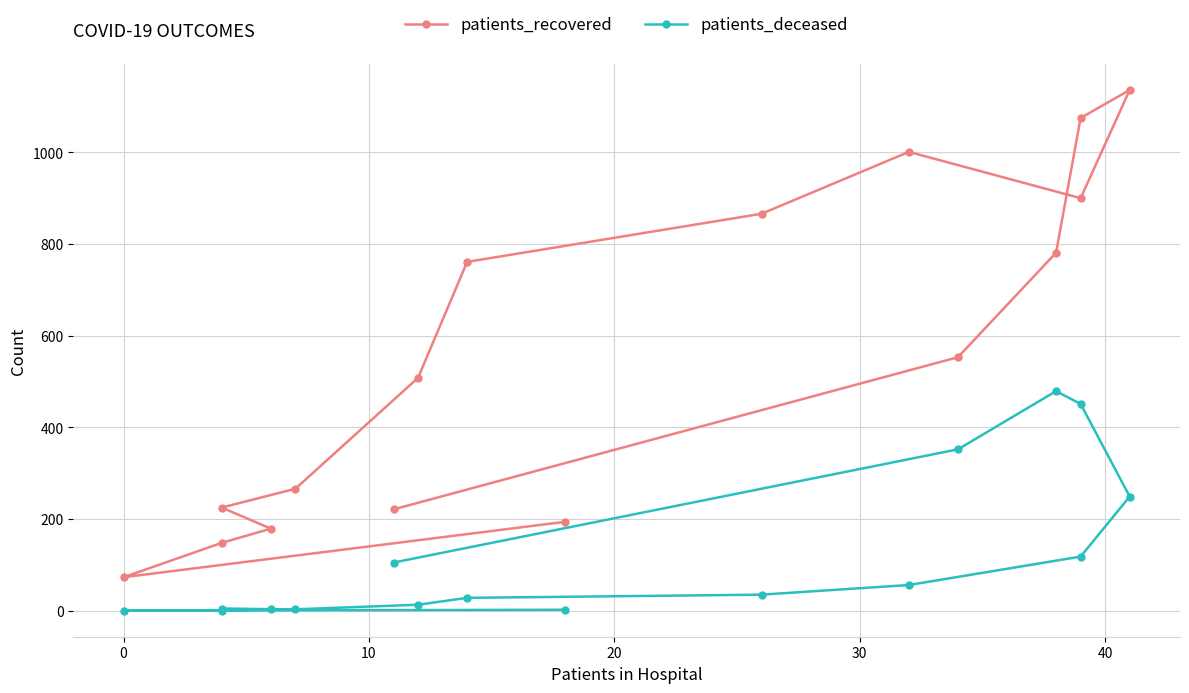

Reading left to right, extract all data points from this chart.

patients_recovered: 194	73	148	179	225	266	508	761	866	1001	900	1136	1075	781	553	221
patients_deceased: 2	0	0	3	4	3	13	28	35	56	118	249	451	479	352	105